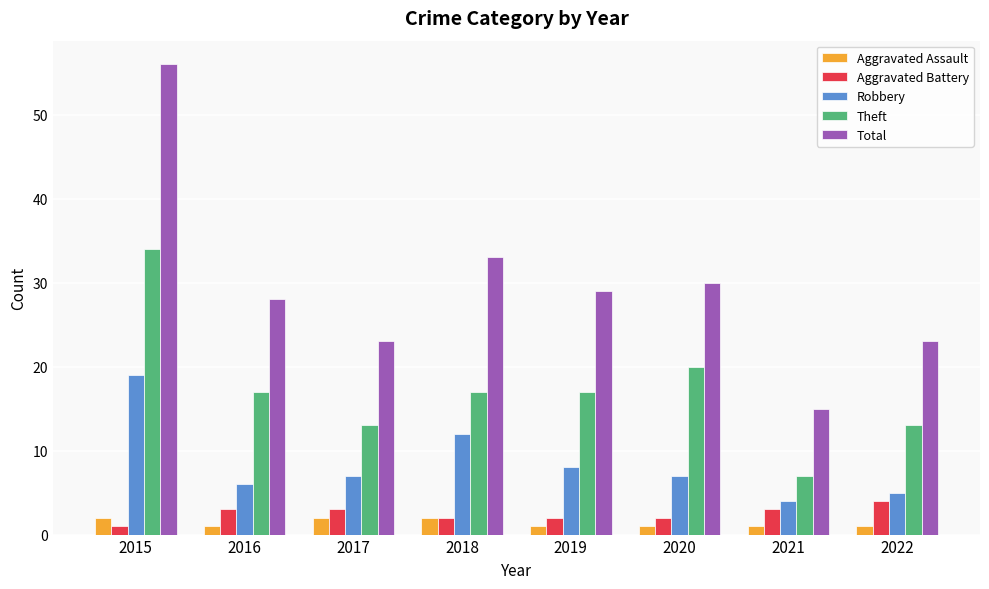

What is the maximum value shown in the chart?

56